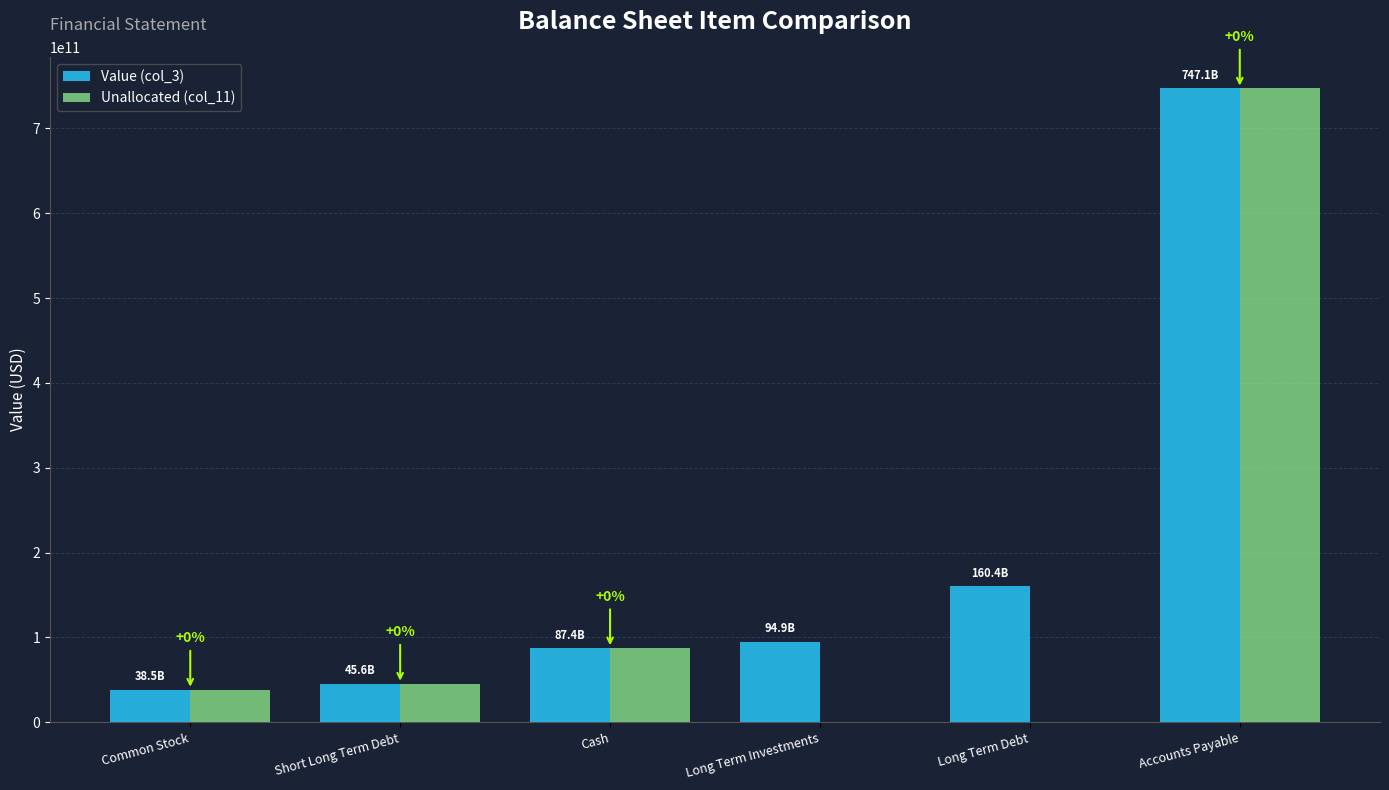

What is the sum of the Unallocated (col_11) values at Accounts Payable and Short Long Term Debt?

792651000000